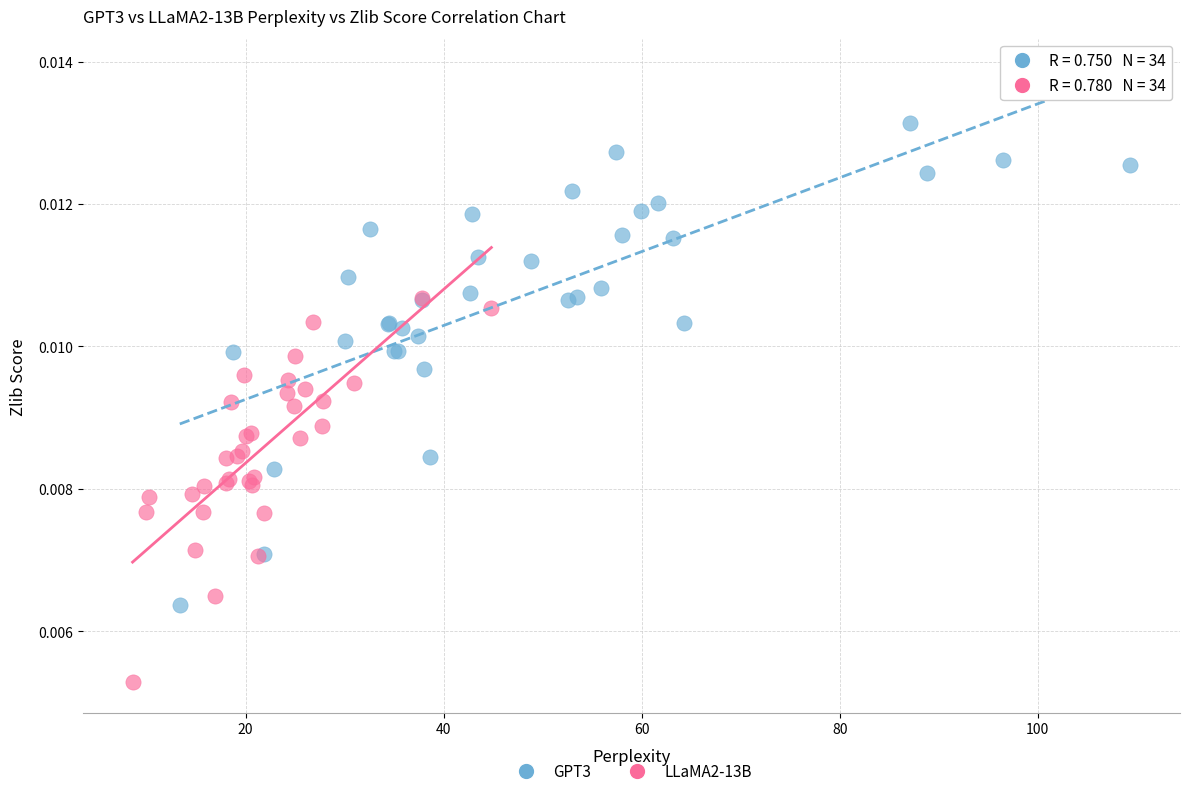

Which series has the widest spread of Y values?

GPT3